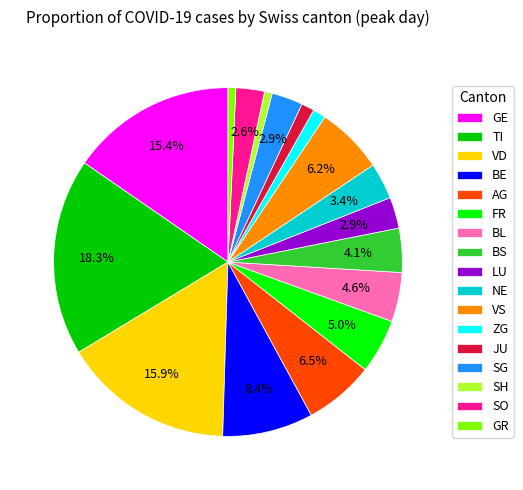

Which slice is the largest?

TI